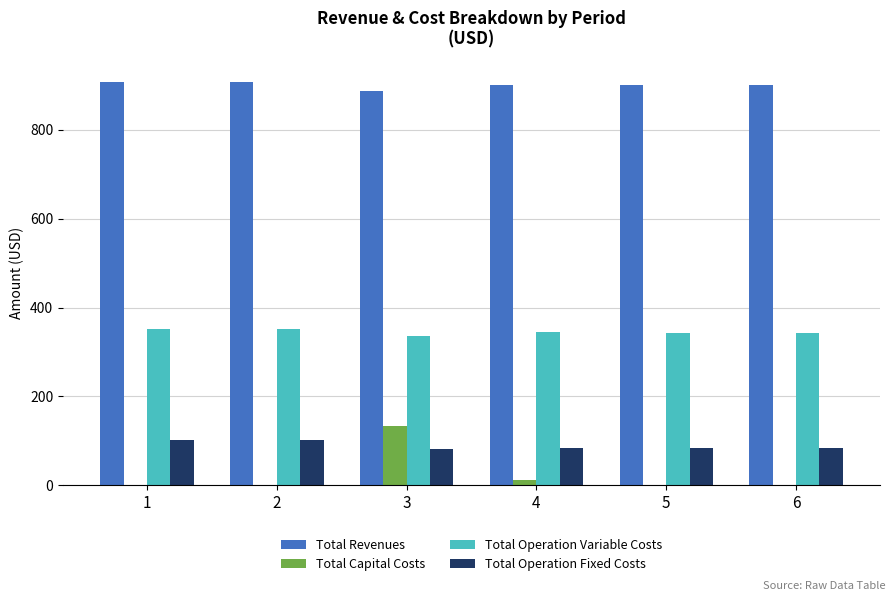

What is the maximum value shown in the chart?

908.3